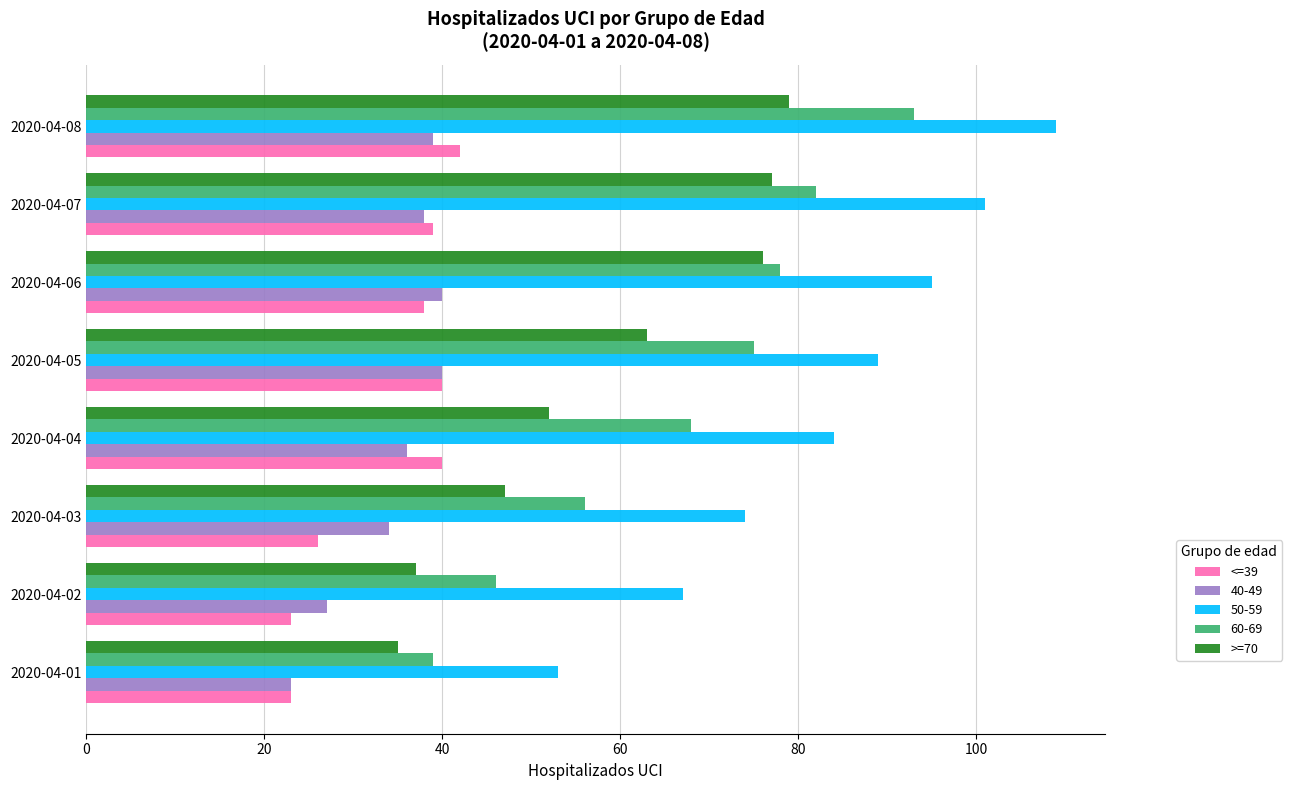

At how many categories does at least one series exceed 37?

8